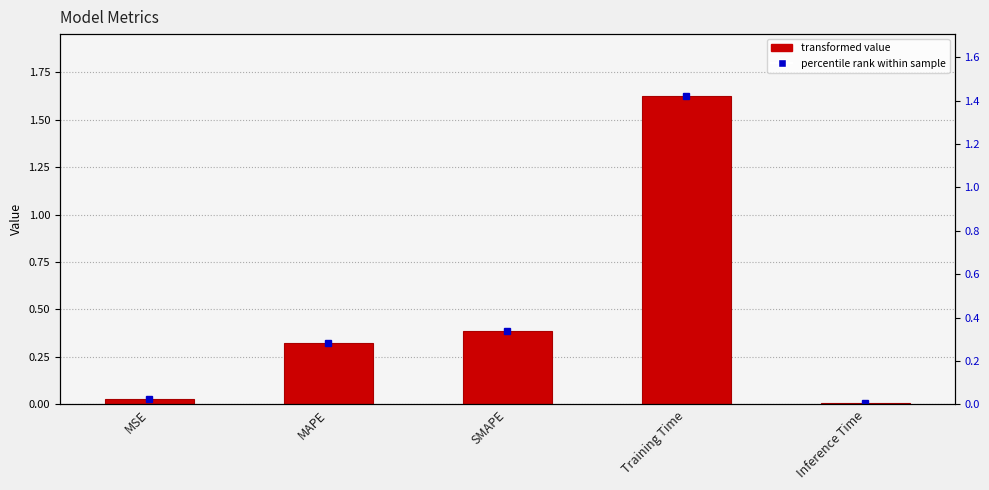

The chart shows a value of 0.0 at MSE. True or false?

True